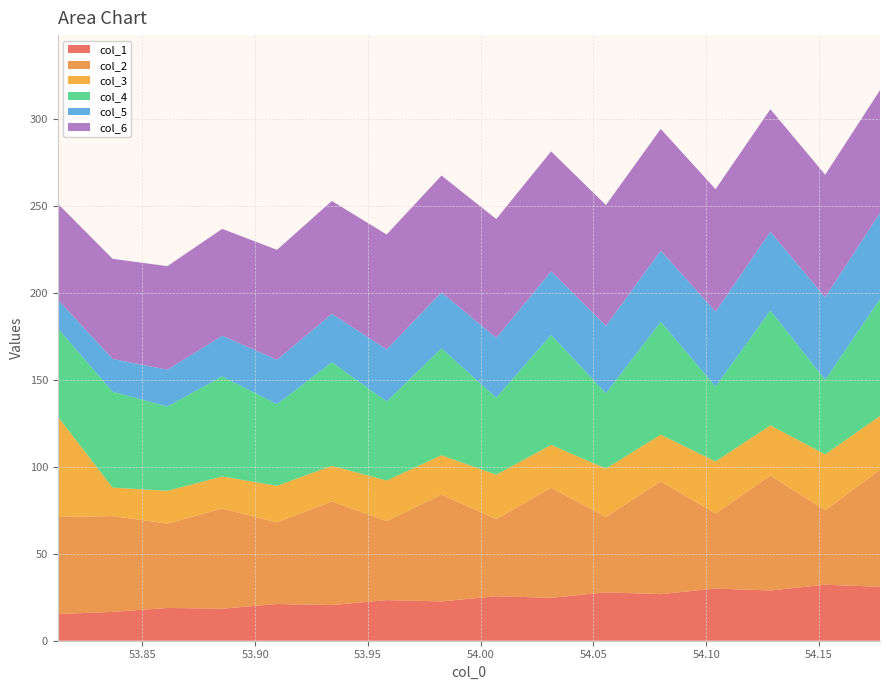

What is the highest value of the col_1 series?

32.2